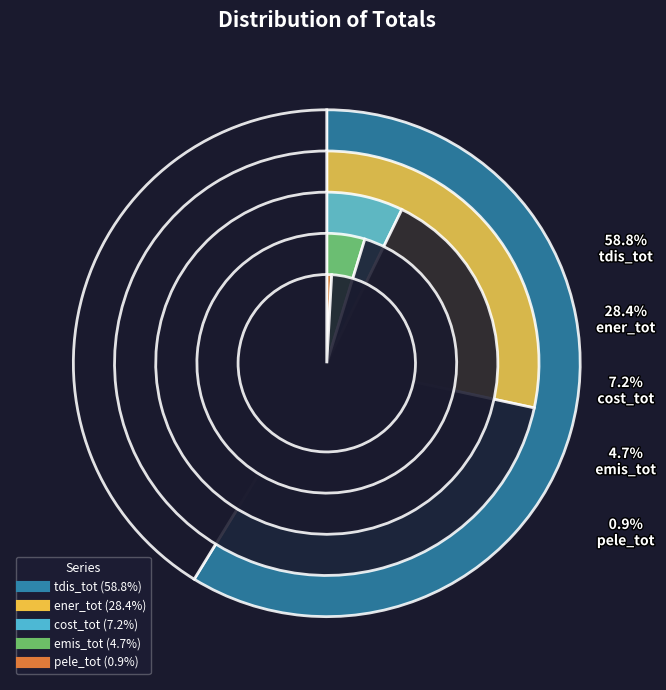

Which slice is the smallest?

pele_tot